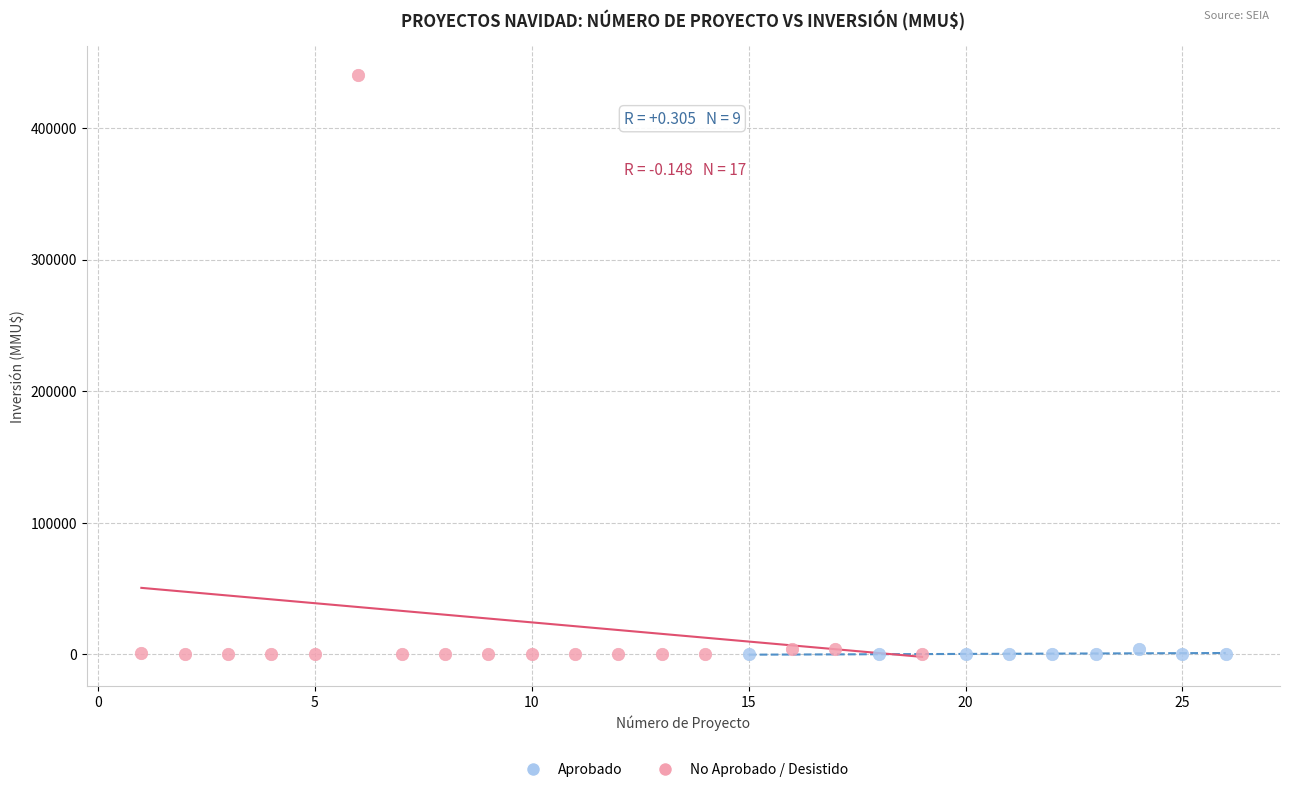

Which series has the widest spread of Y values?

No Aprobado / Desistido